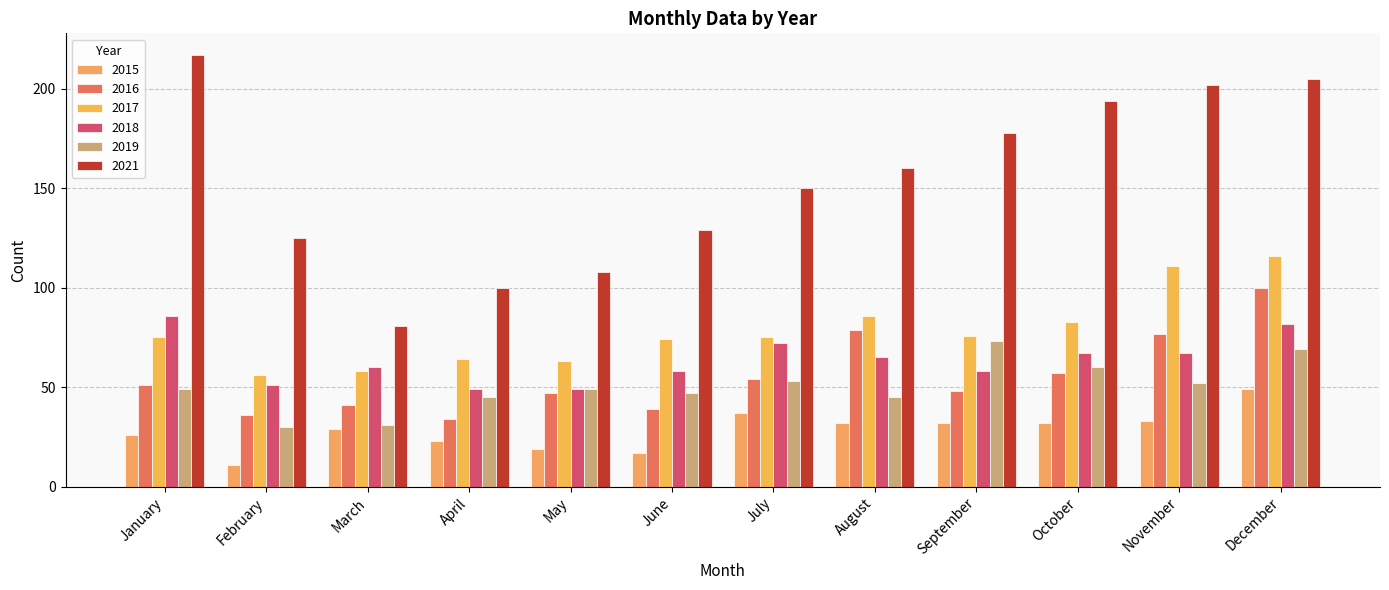

What is the sum of the 2019 values at December and March?

100